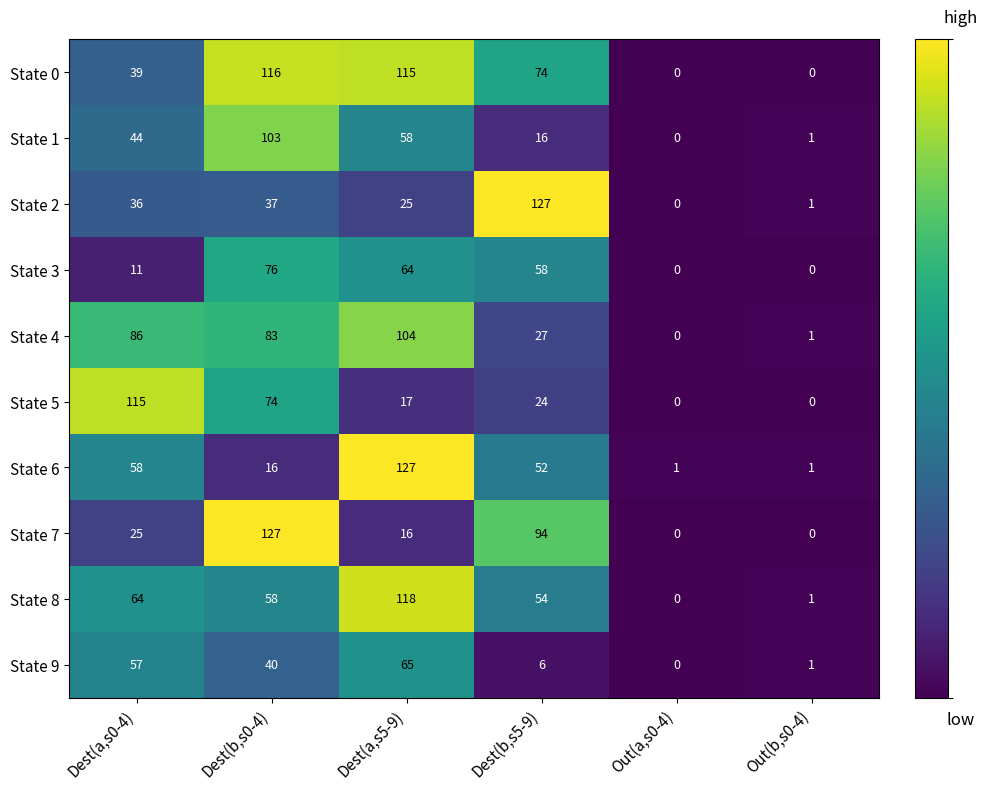

At how many categories does at least one series exceed 98?

4